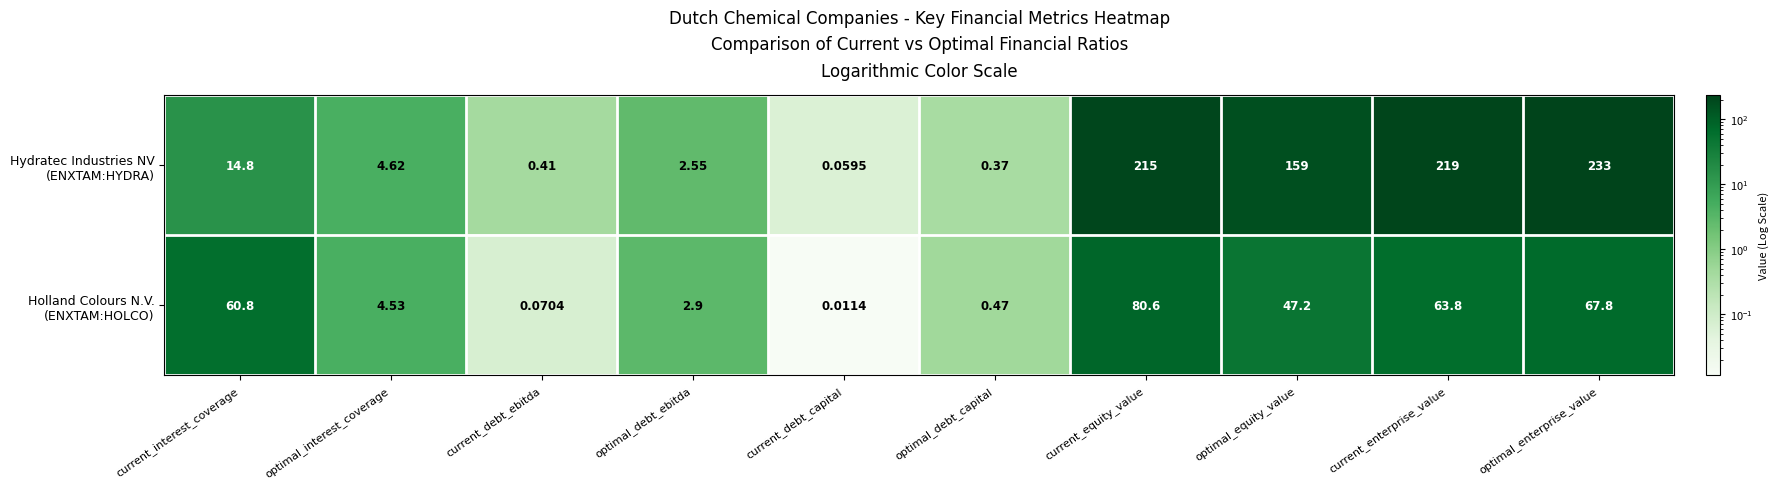

At which category is the sum across all series the highest?

optimal_enterprise_value